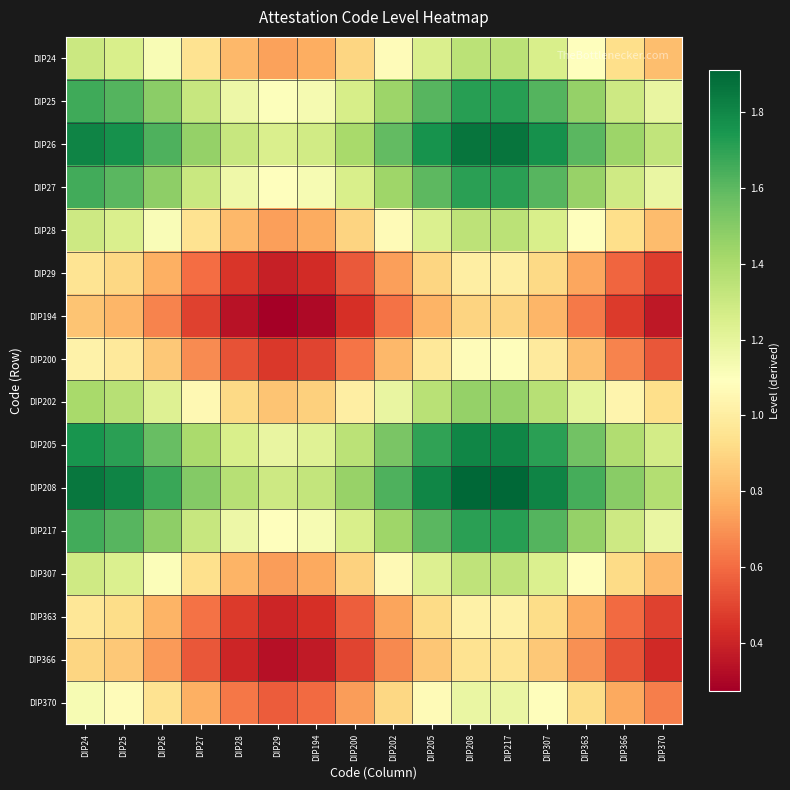

What is the minimum value shown in the chart?

0.3